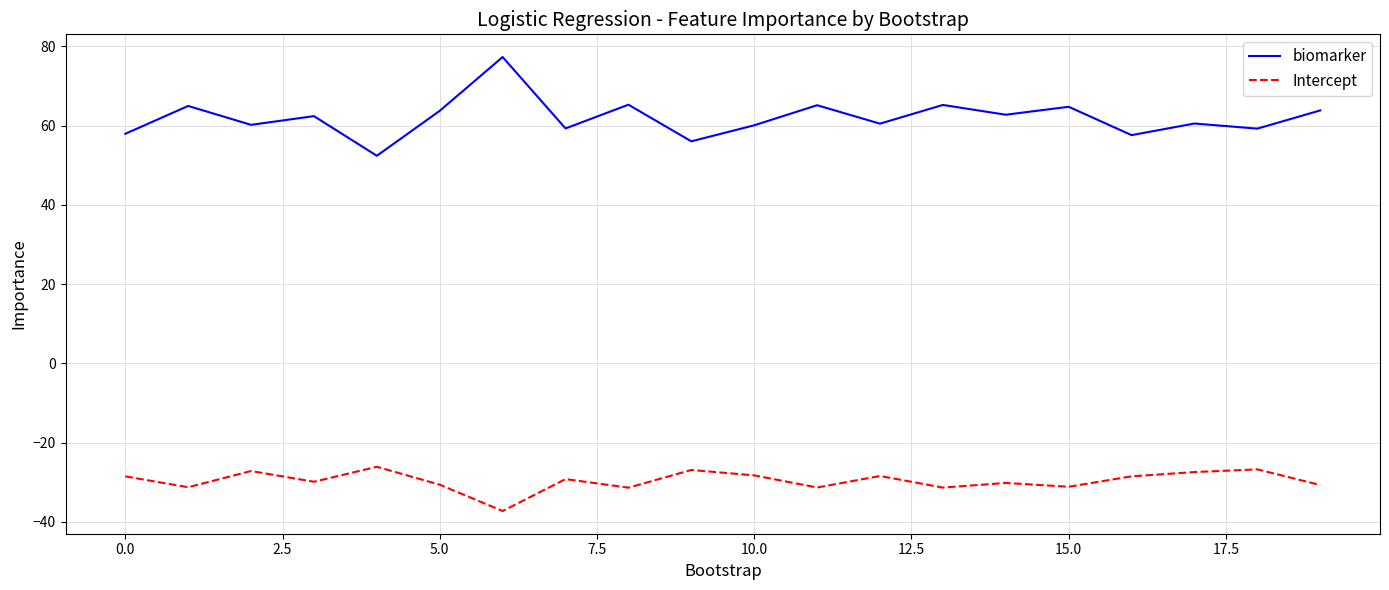

What is the sum of all biomarker values?

1239.1